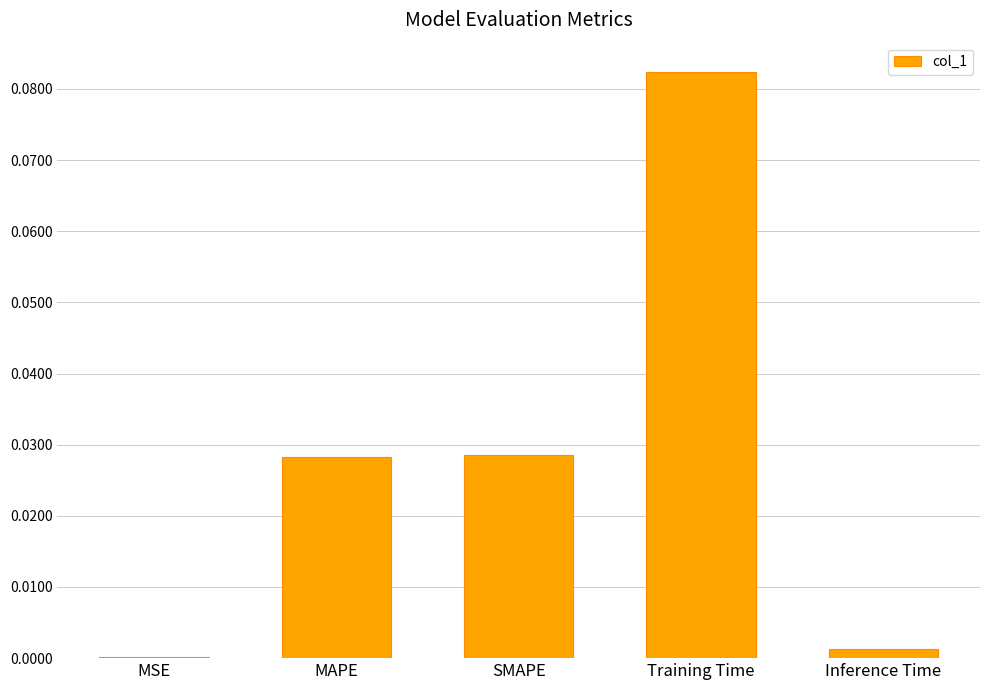

Which label corresponds to the largest value in the chart?

Training Time